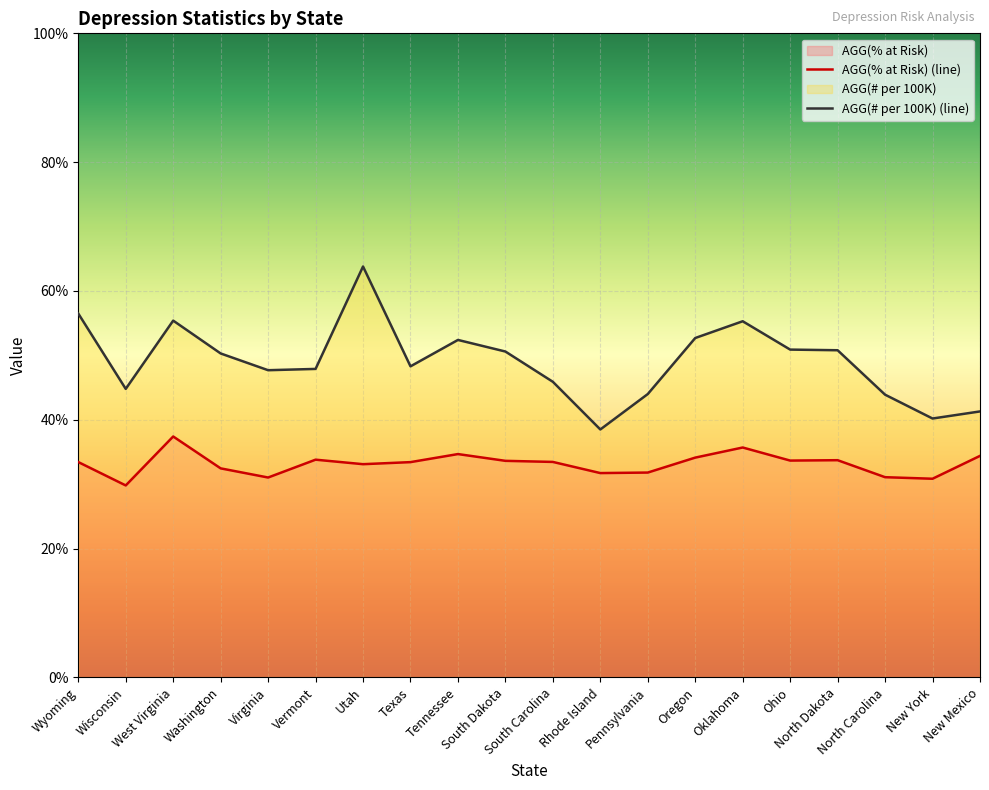

Reading left to right, extract all data points from this chart.

AGG(% at Risk) (line): 33.4	29.8	37.4	32.5	31.0	33.8	33.1	33.4	34.7	33.6	33.5	31.7	31.8	34.1	35.7	33.7	33.7	31.1	30.9	34.4
AGG(# per 100K) (line): 56.5	44.8	55.4	50.3	47.7	47.9	63.8	48.3	52.4	50.6	45.9	38.5	44.0	52.7	55.3	50.9	50.8	43.9	40.2	41.3